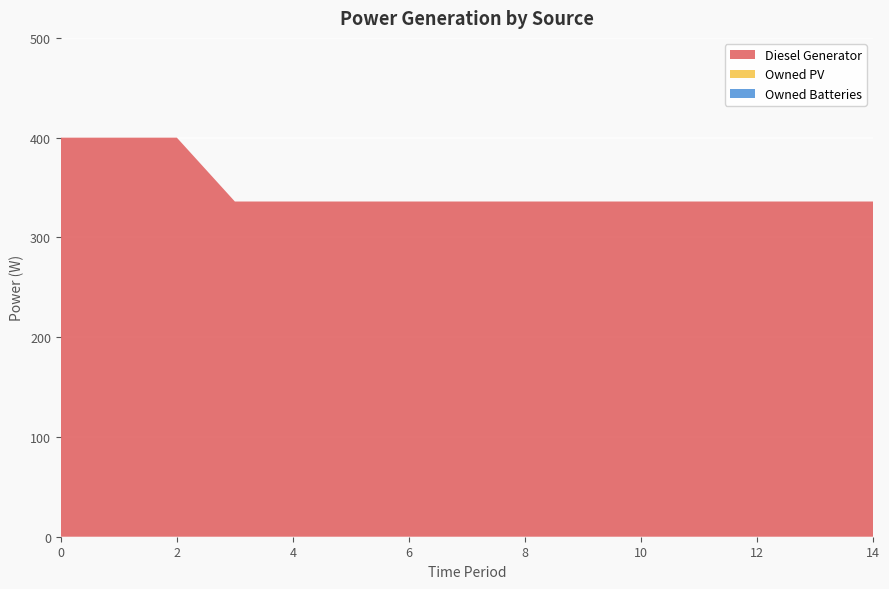

Reading left to right, list all the values displayed in this chart.

Diesel Generator: 0=400	1=400	2=400	3=336	4=336	5=336	6=336	7=336	8=336	9=336	10=336	11=336	12=336	13=336	14=336
Owned PV: 0=0	1=0	2=0	3=0	4=0	5=0	6=0	7=0	8=0	9=0	10=0	11=0	12=0	13=0	14=0
Owned Batteries: 0=0	1=0	2=0	3=0	4=0	5=0	6=0	7=0	8=0	9=0	10=0	11=0	12=0	13=0	14=0